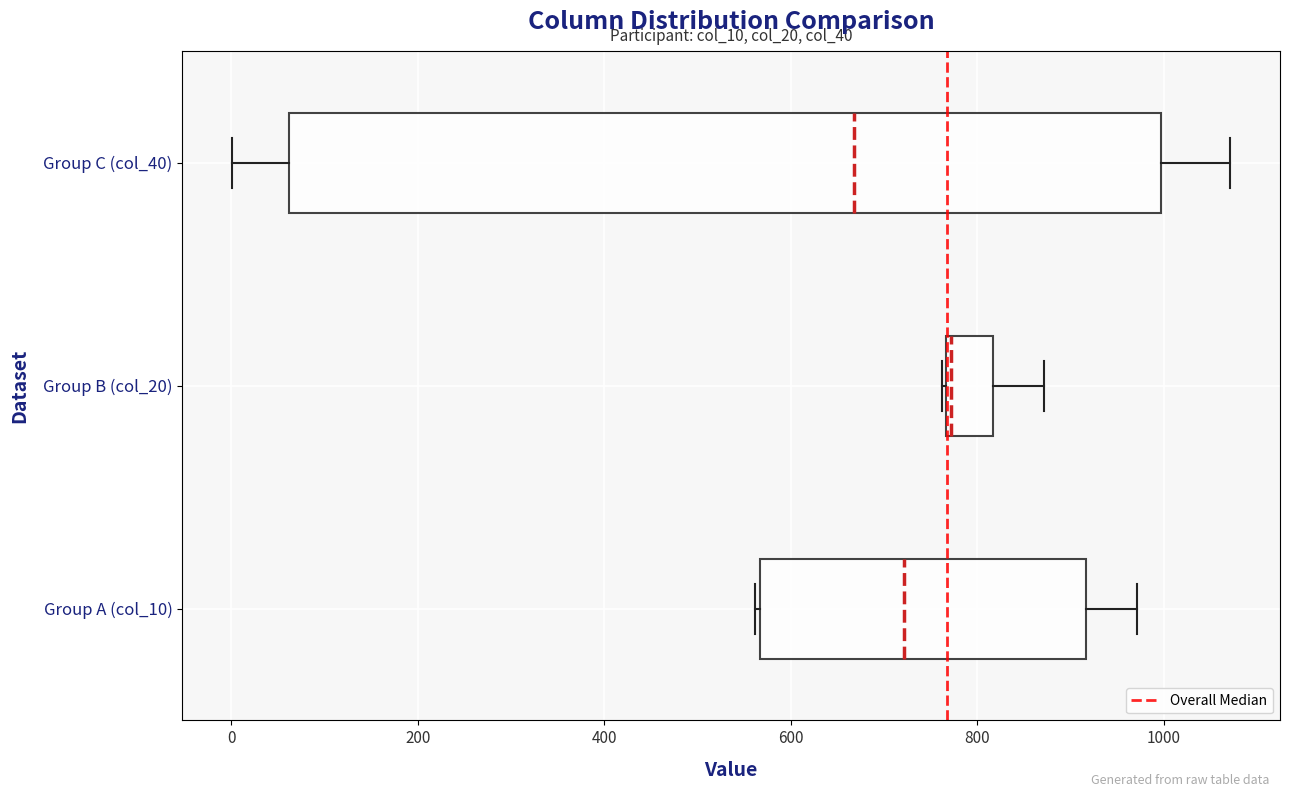

Reading bottom to top, transcribe this box plot: for each box, give where its median line is, the range the box spans, and where its two whiskers end, as read against the x-axis. The values are not printed on the chart, so give them approximately, as read against the axis.

Group A (col_10): median 720, box 560 to 920, whiskers 560 to 980
Group B (col_20): median 780, box 760 to 820, whiskers 760 to 880
Group C (col_40): median 660, box 60 to 1000, whiskers 0 to 1080